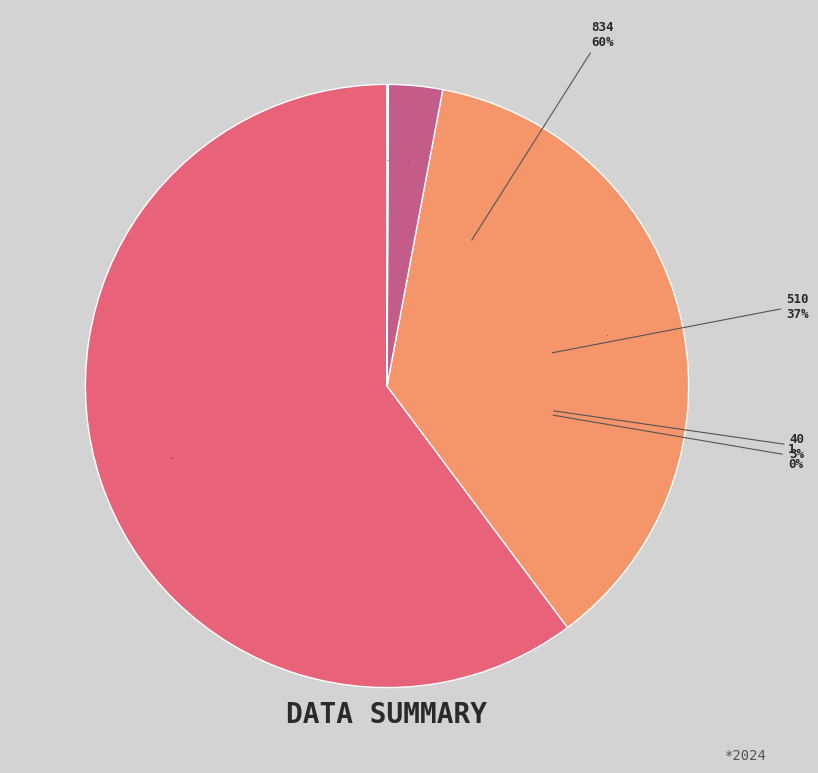

Do 510 and 1 together represent more than half of the pie?

No